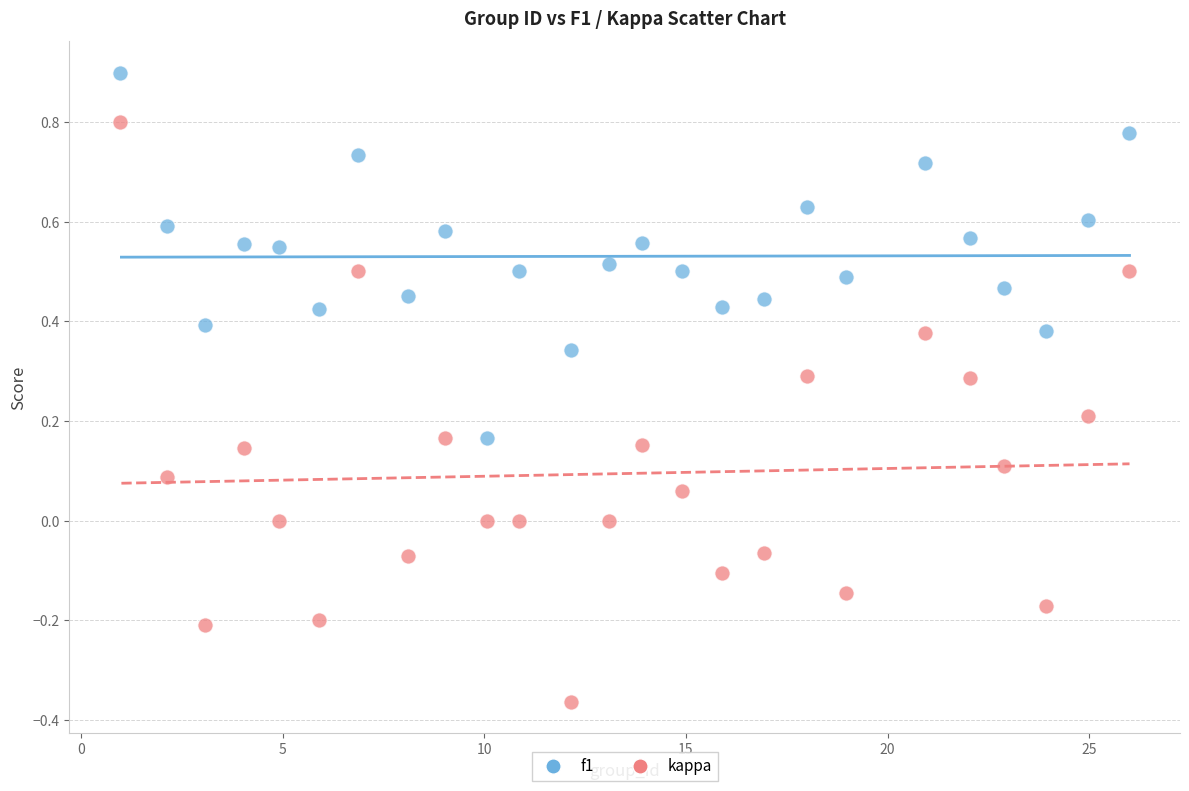

Across all data points, what is the range of Y values (max minus min)?

1.3